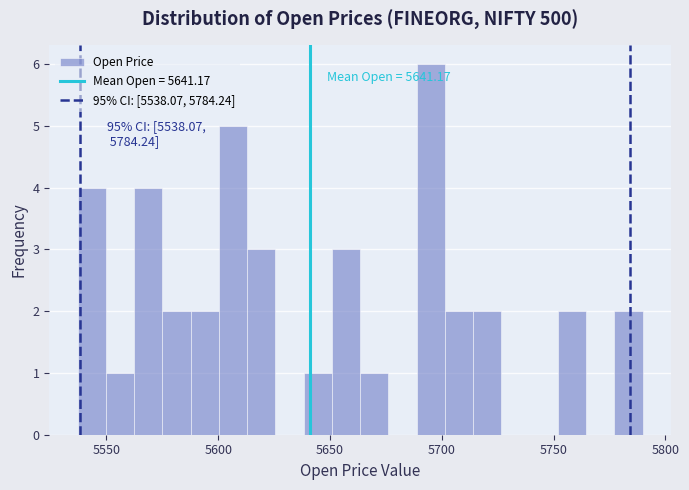

Around what value on the x-axis is the tallest bar? Give the approximate position of its centre, as read against the axis.

5695